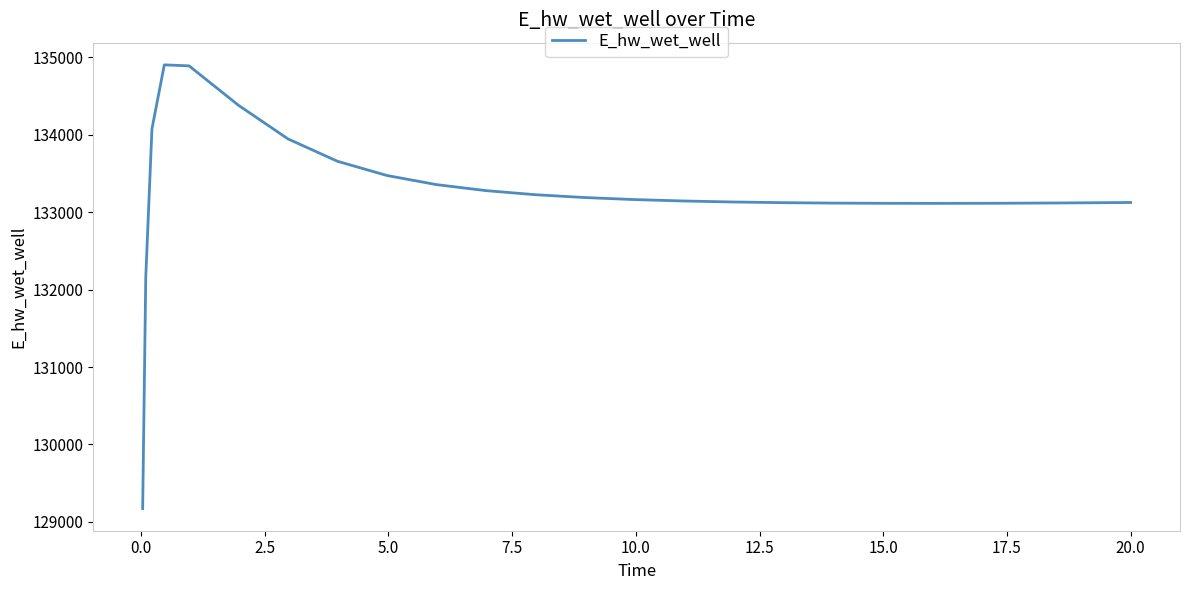

How many values are below 133144?

12